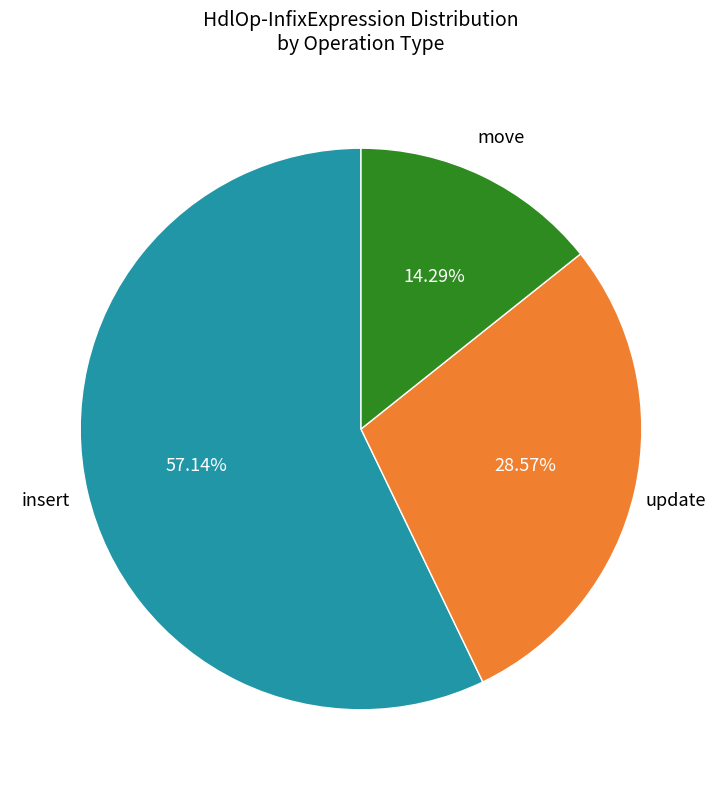

Is there a majority slice in this chart?

Yes